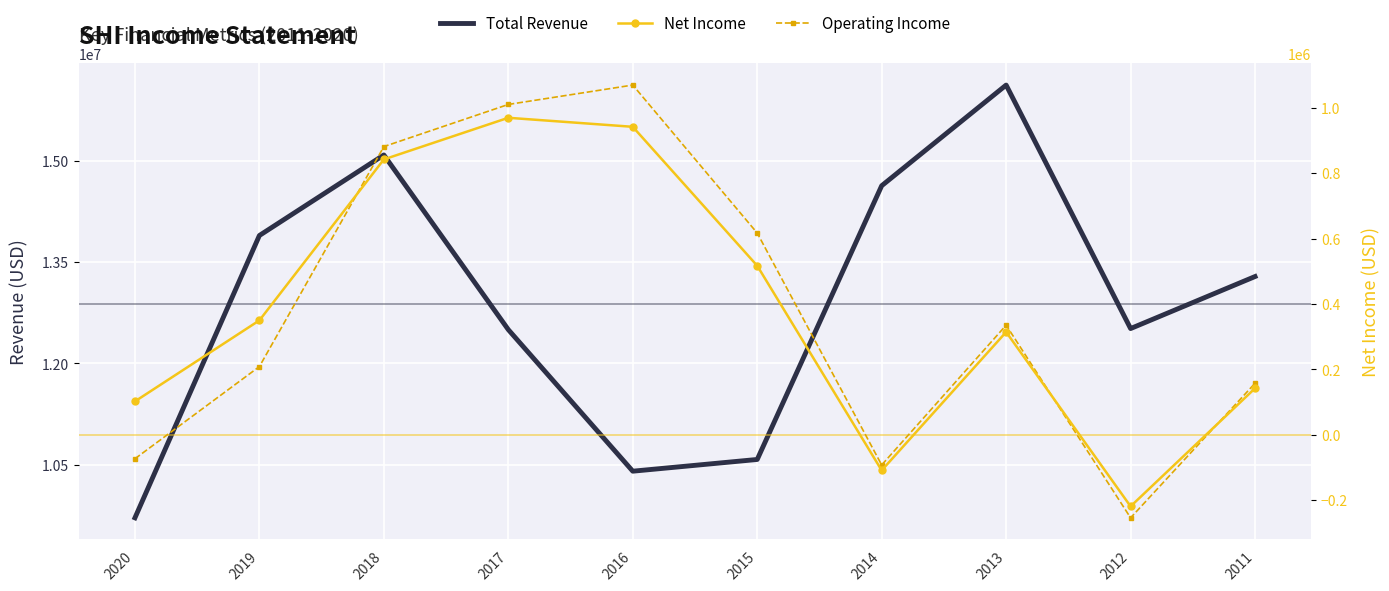

What is the sum of the Total Revenue values at 2015 and 2017?

23073300